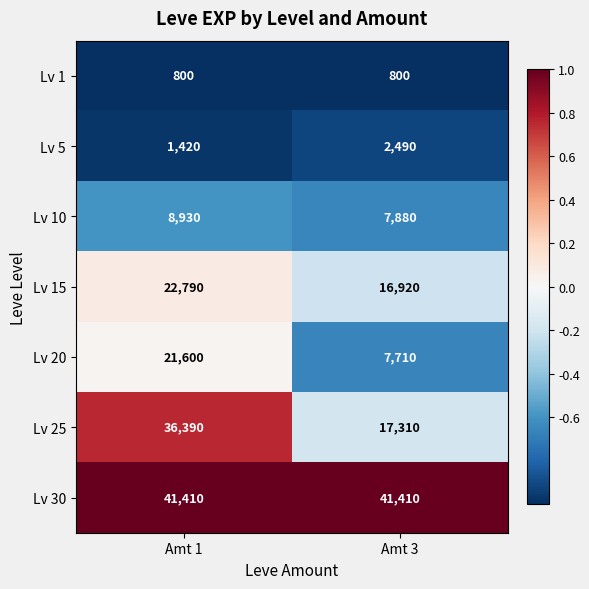

Which series has the largest total across all categories?

Lv 30